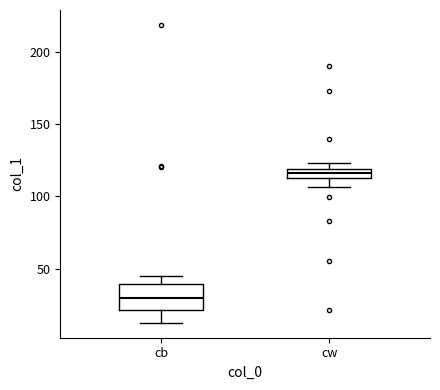

Where does the lower whisker of the box for cb end on the y-axis? The values are not printed on the chart, so give them approximately, as read against the axis.

15